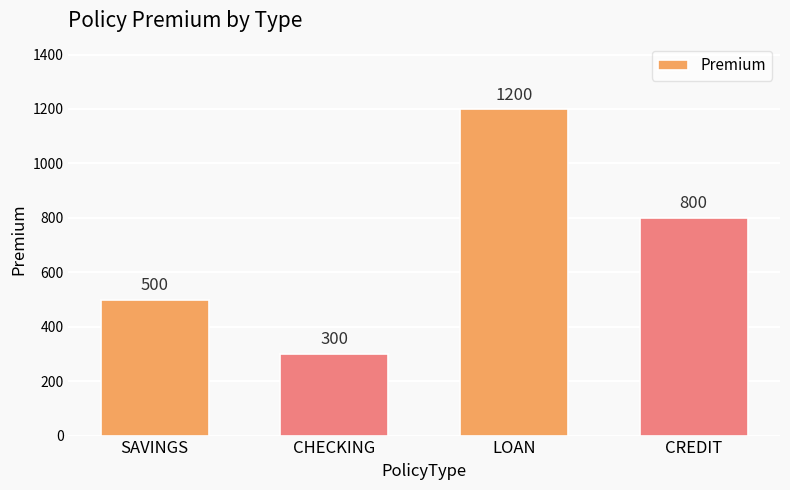

At which category does the chart reach its minimum across all series?

CHECKING